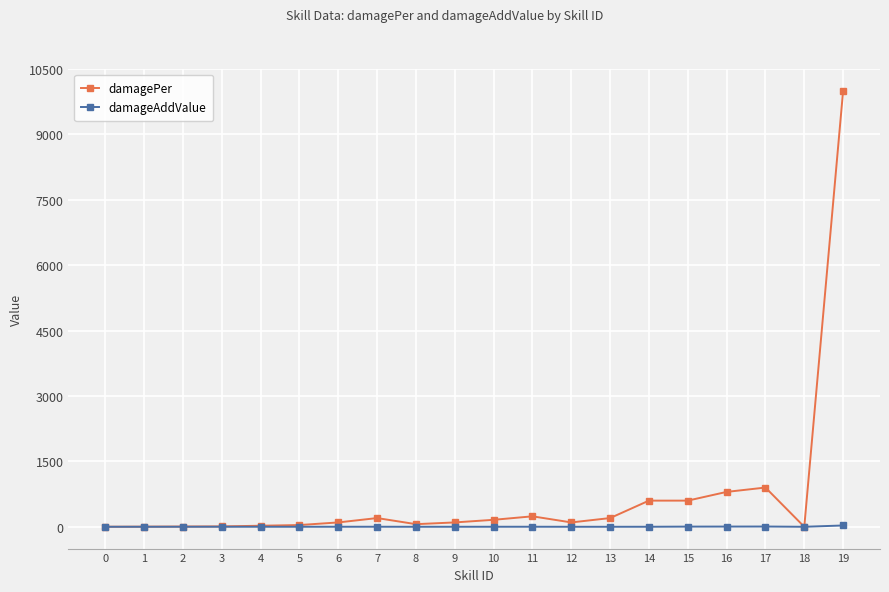

At which category is the sum across all series the highest?

19